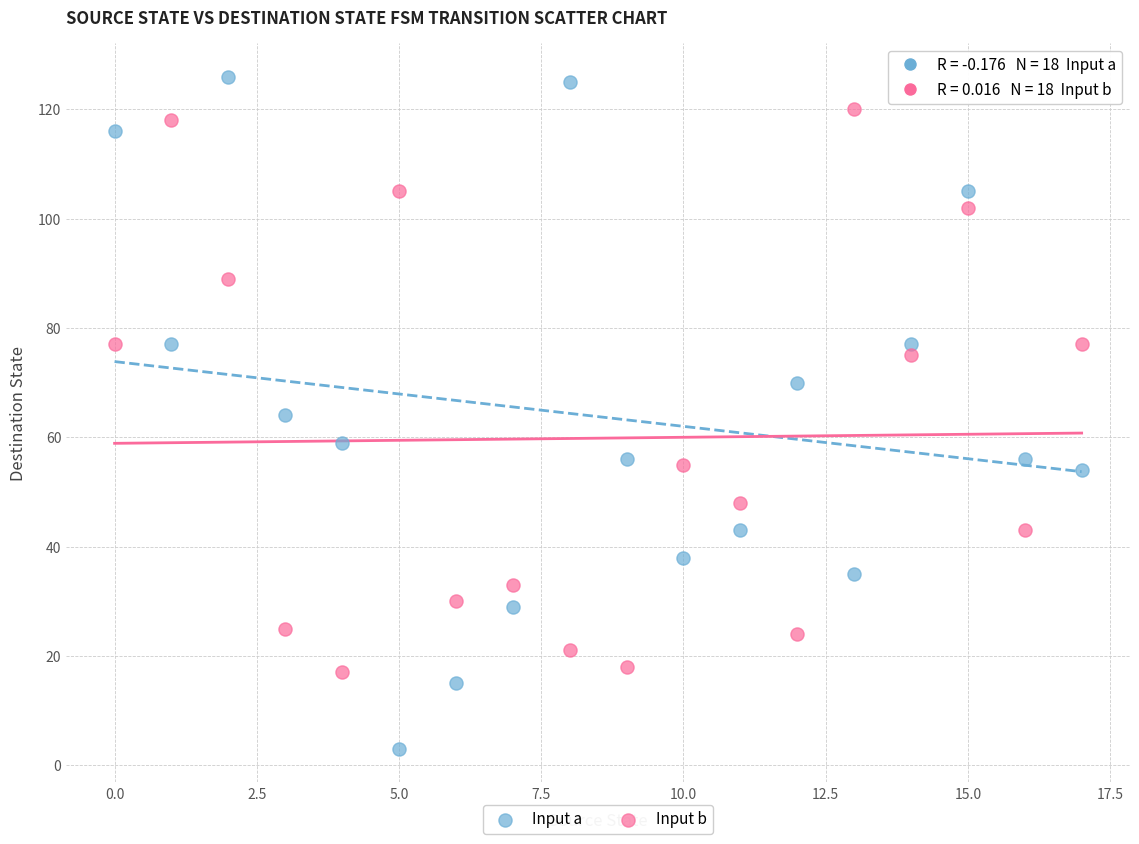

Across all data points, what is the range of Y values (max minus min)?

123